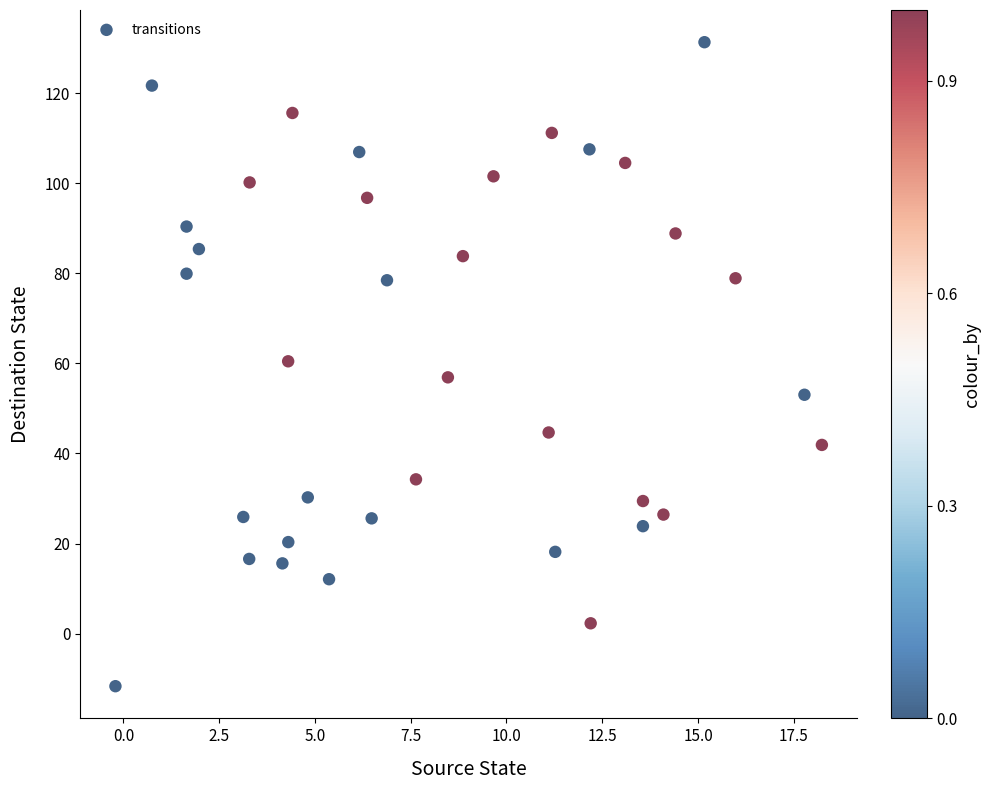

What is the range of X values (max minus min)?

18.4